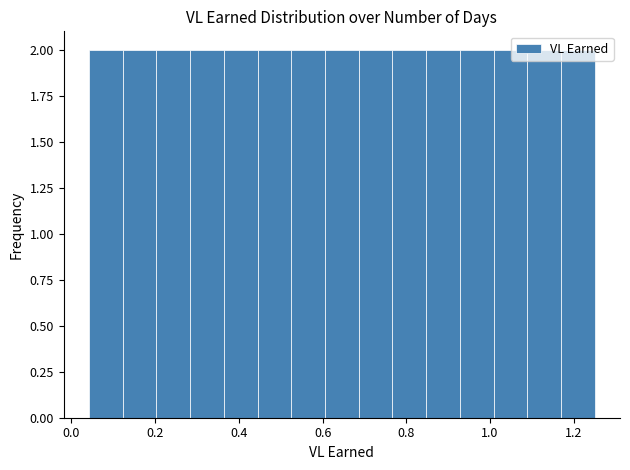

Reading left to right, list every bar in this chart as the range it spans on the x-axis followed by its height. Neither the bar edges nor the heights are printed on the chart, so give them approximately, as read against the axes.

0.04 to 0.12: 2
0.12 to 0.20: 2
0.20 to 0.28: 2
0.28 to 0.36: 2
0.36 to 0.44: 2
0.44 to 0.52: 2
0.52 to 0.60: 2
0.60 to 0.68: 2
0.68 to 0.76: 2
0.76 to 0.84: 2
0.84 to 0.92: 2
0.92 to 1.00: 2
1.00 to 1.08: 2
1.08 to 1.16: 2
1.16 to 1.26: 2